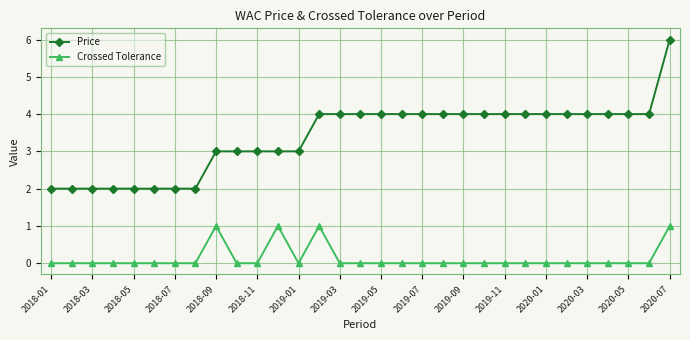

Which series has the largest total across all categories?

Price